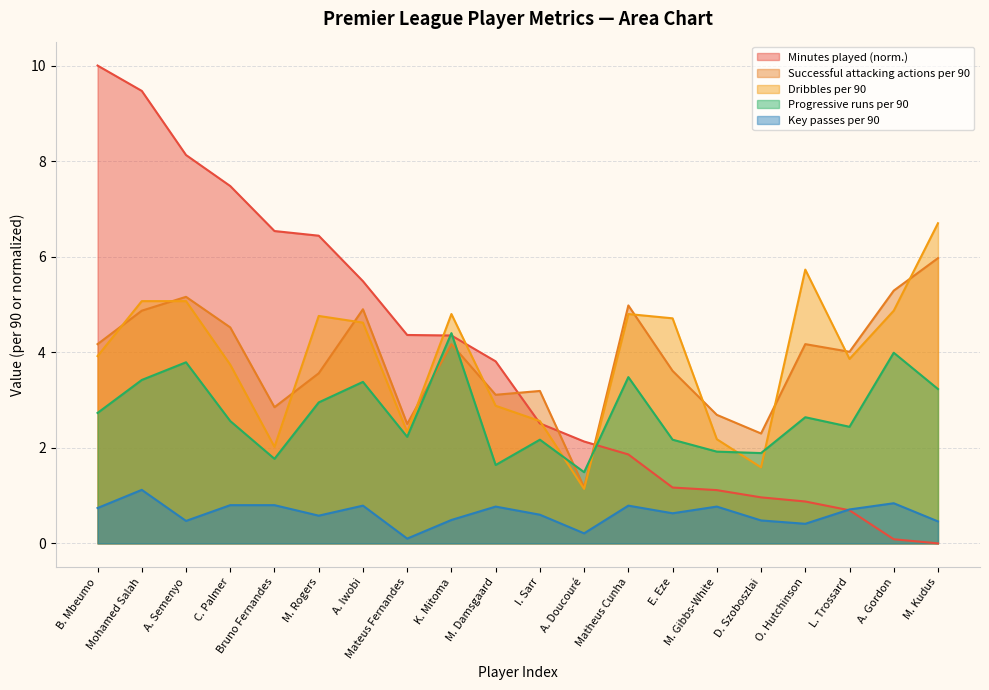

What is the sum of all Dribbles per 90 values?

77.3